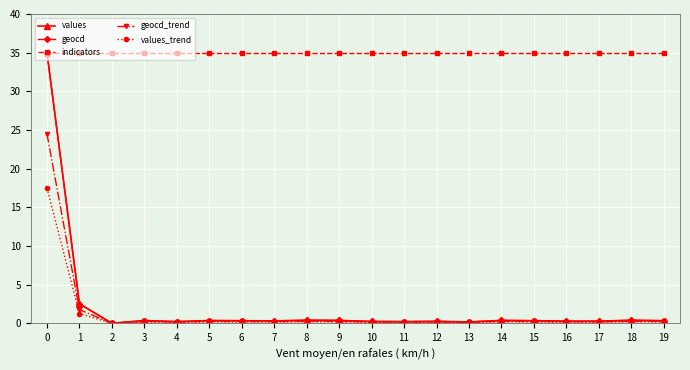

What is the value of the geocd_trend point at the 11th from the left?

0.2